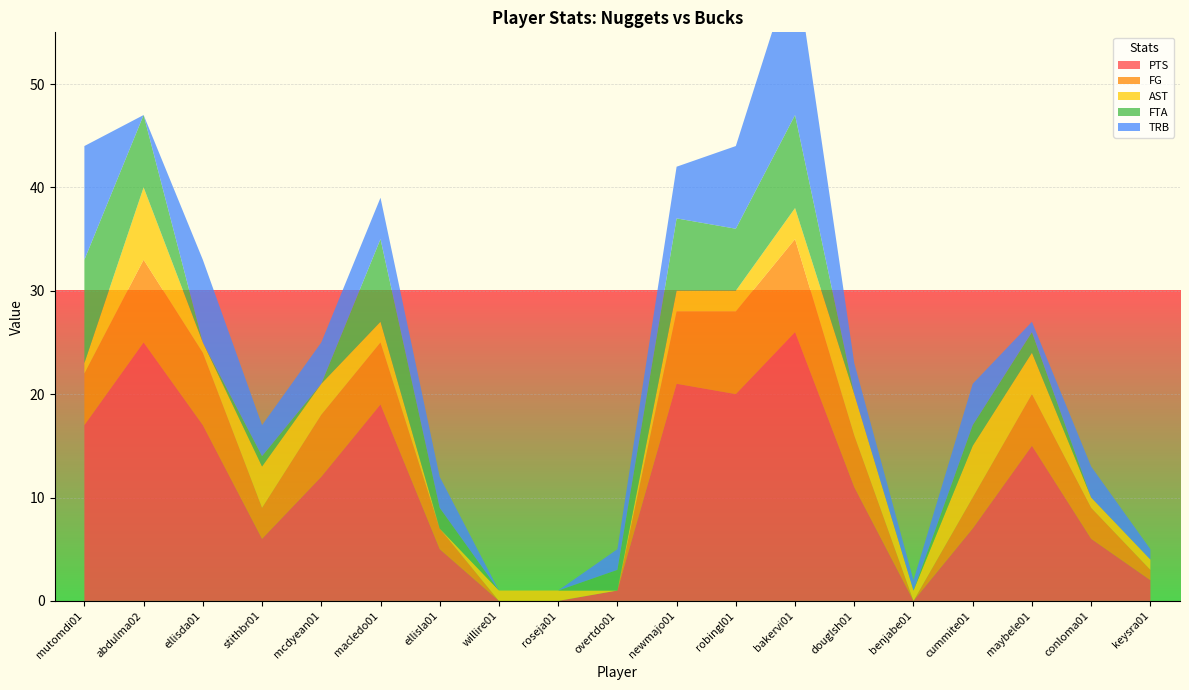

Reading left to right, list all the values displayed in this chart.

PTS: 17	25	17	6	12	19	5	0	0	1	21	20	26	11	0	7	15	6	2
FG: 5	8	7	3	6	6	2	0	0	0	7	8	9	5	0	3	5	3	1
AST: 1	7	1	4	3	2	0	1	1	0	2	2	3	4	1	5	4	1	1
FTA: 10	7	0	1	0	8	2	0	0	2	7	6	9	0	0	2	2	0	0
TRB: 11	0	8	3	4	4	3	0	0	2	5	8	15	3	1	4	1	3	1